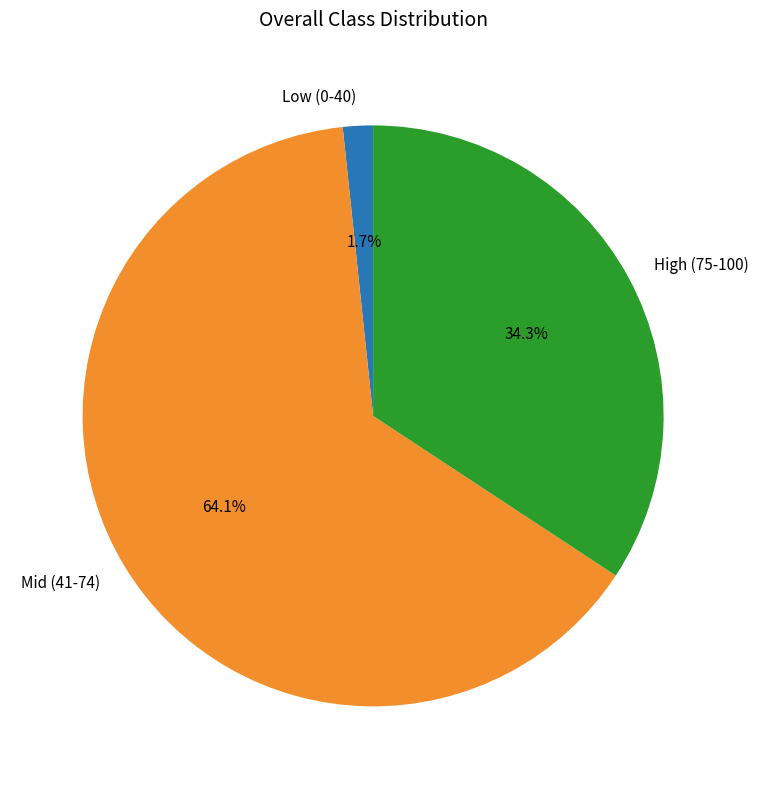

Between Low (0-40) and Mid (41-74), which is larger?

Mid (41-74)